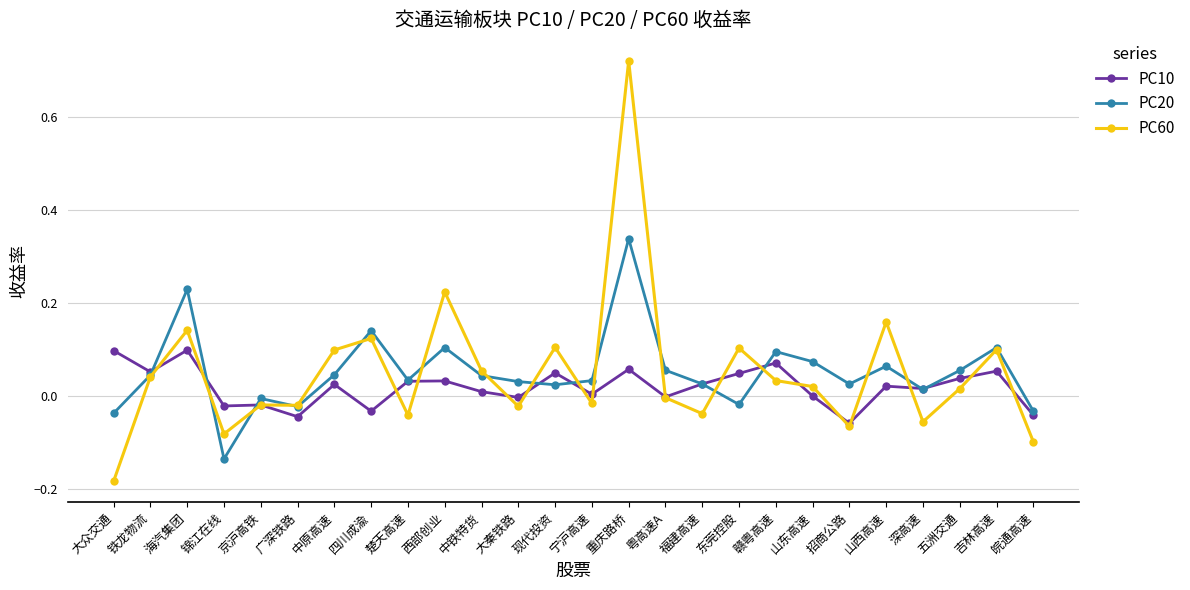

The value of PC60 at 赣粤高速 is 0.0. True or false?

True